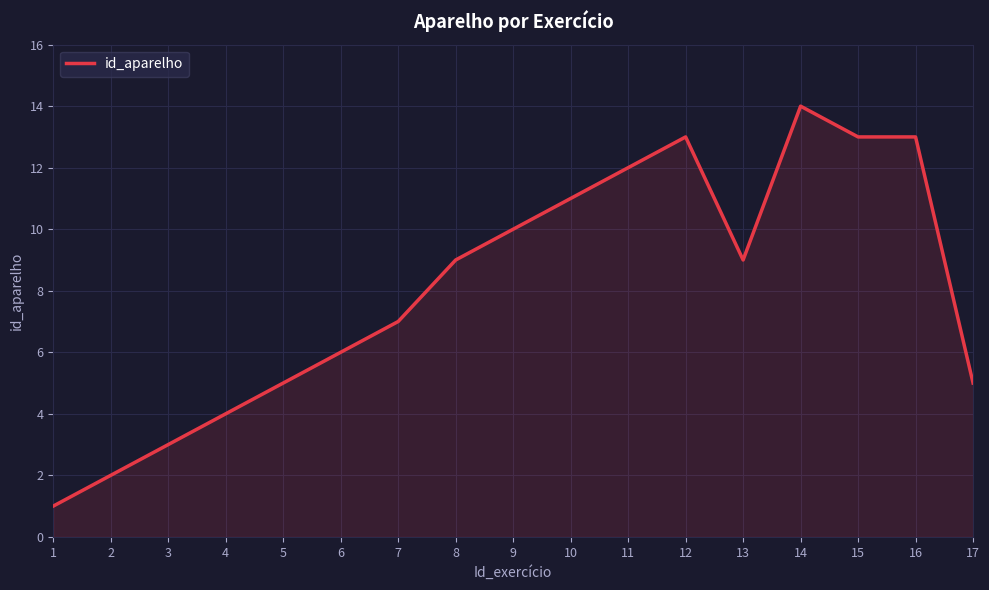

At which category does the chart reach its peak across all series?

14